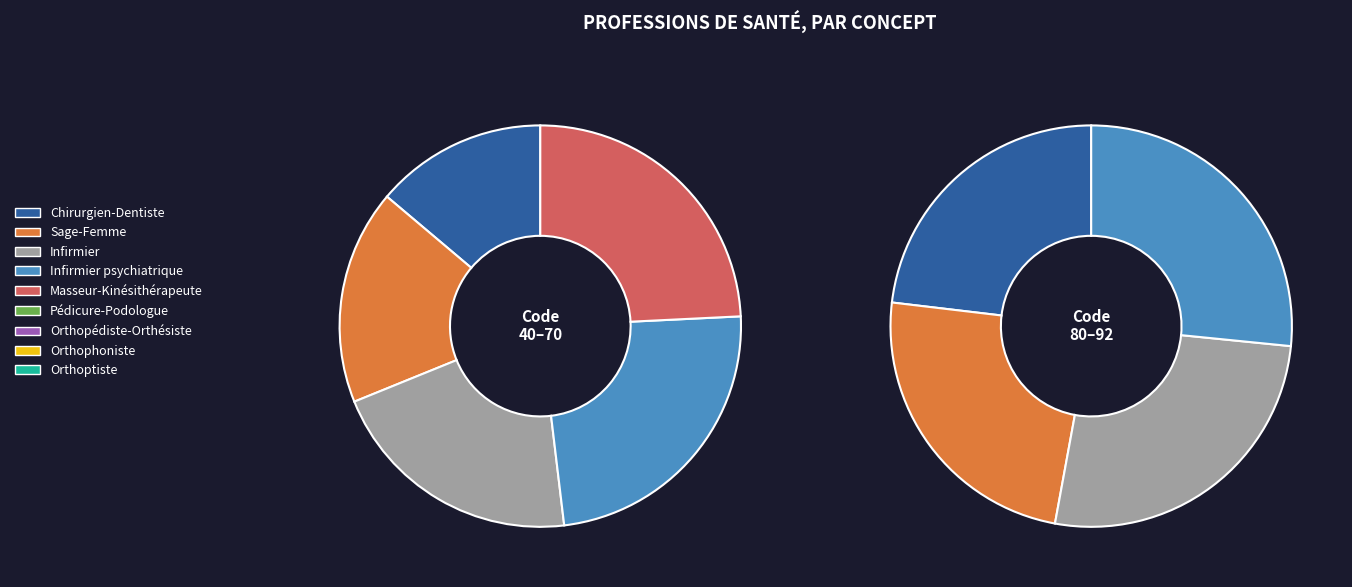

What is the smallest slice in the pie chart?

Chirurgien-Dentiste